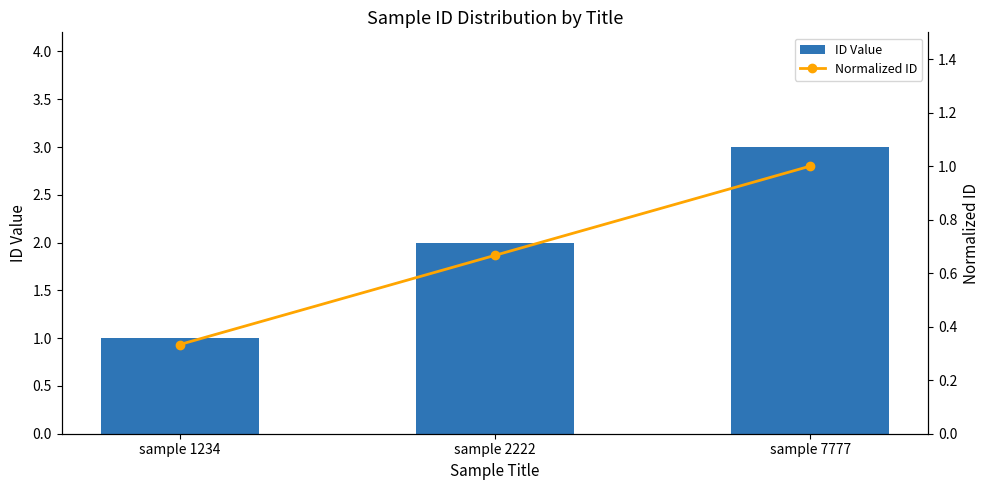

The Normalized ID series shows 0.3 at sample 1234. True or false?

True